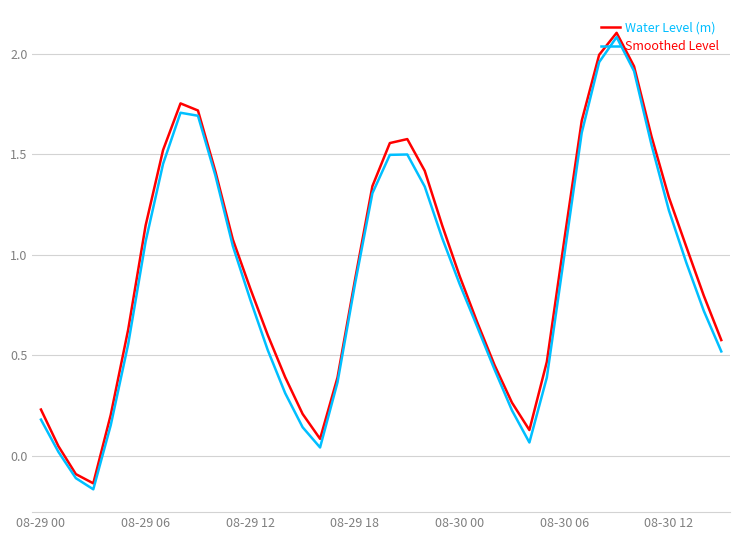

True or false: Smoothed Level and Water Level (m) intersect in this chart.

False